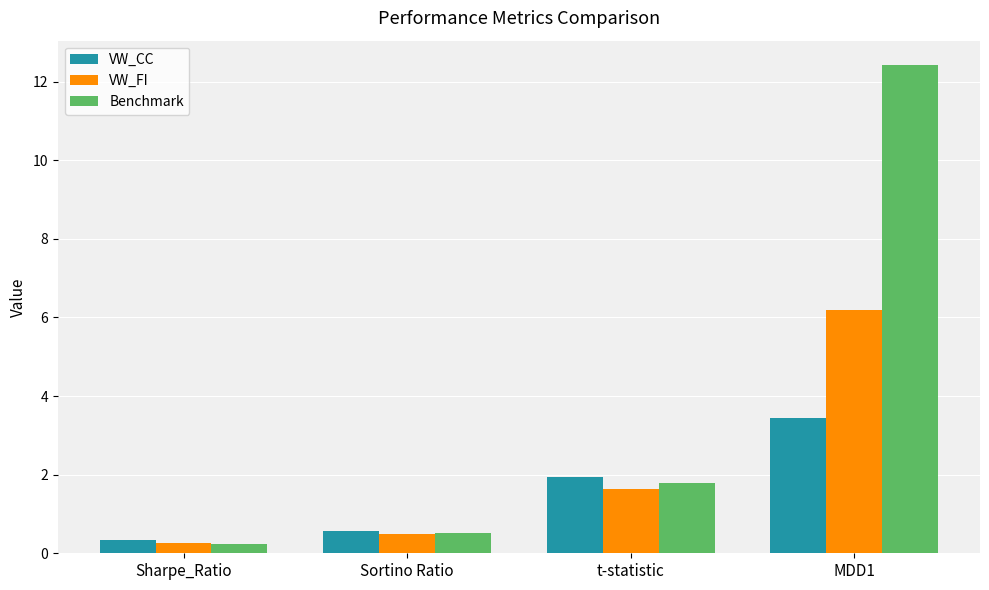

At which category is the sum across all series the highest?

MDD1